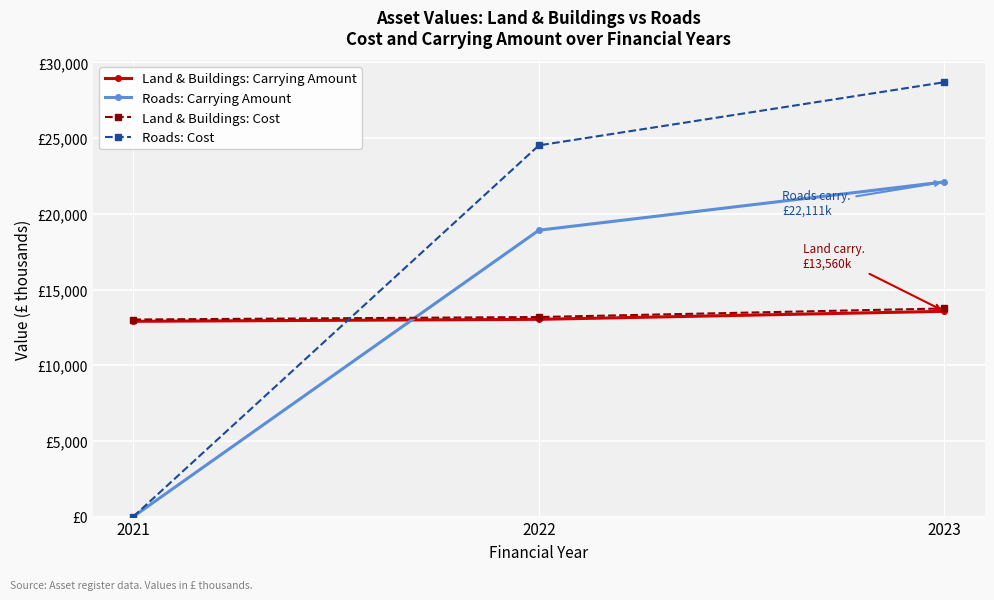

What are all the series names shown in the legend?

Land & Buildings: Carrying Amount, Roads: Carrying Amount, Land & Buildings: Cost, Roads: Cost